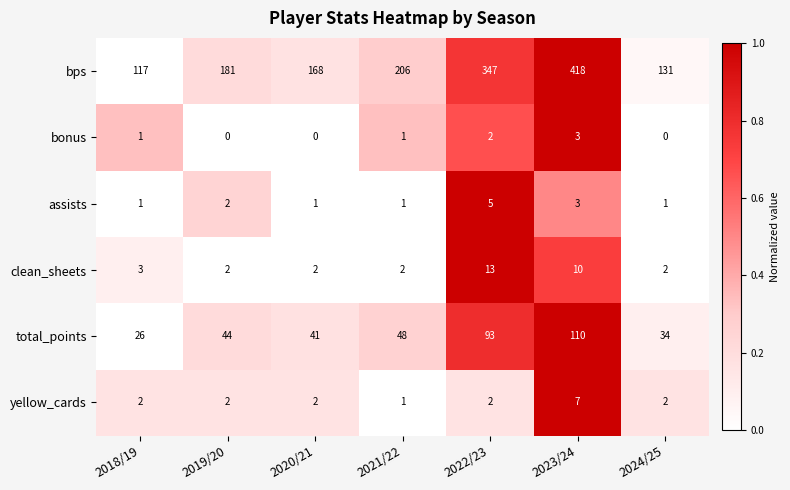

Which series changed the most between 2022/23 and 2023/24?

bps